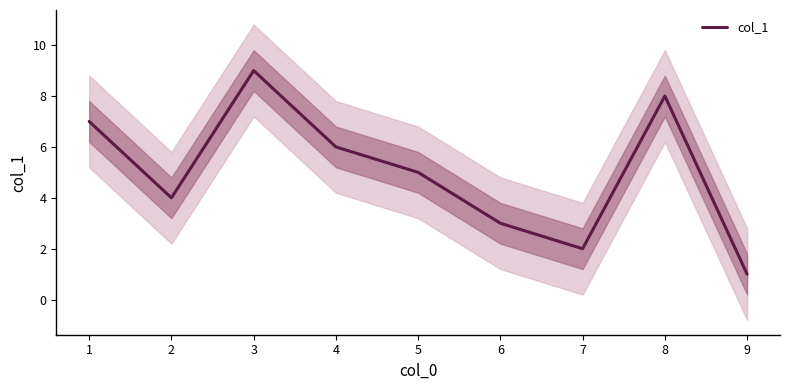

Is it true that col_1 equals 11 at 8?

False